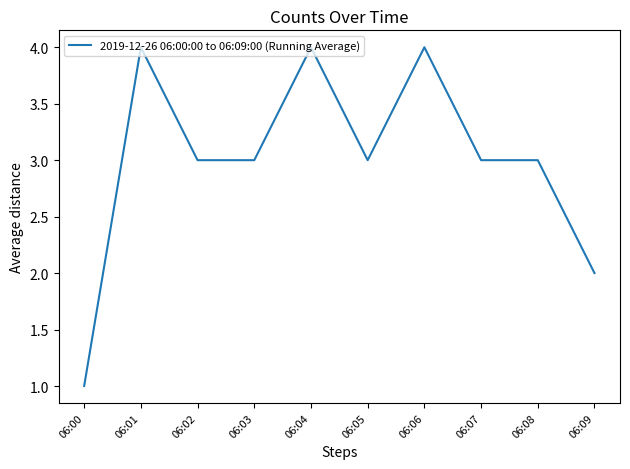

What is the difference between the maximum and minimum values?

3